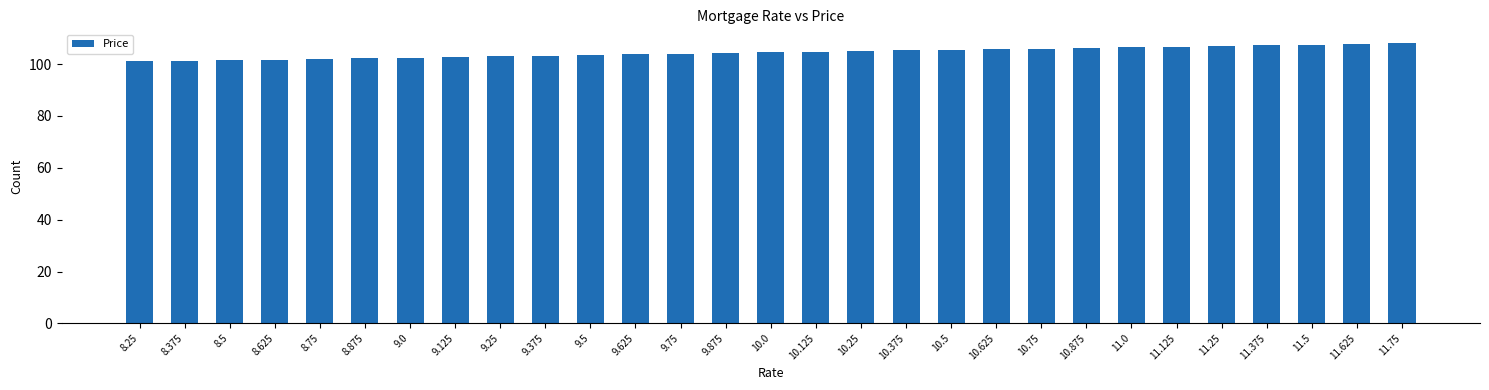

How many series are shown in this chart?

1